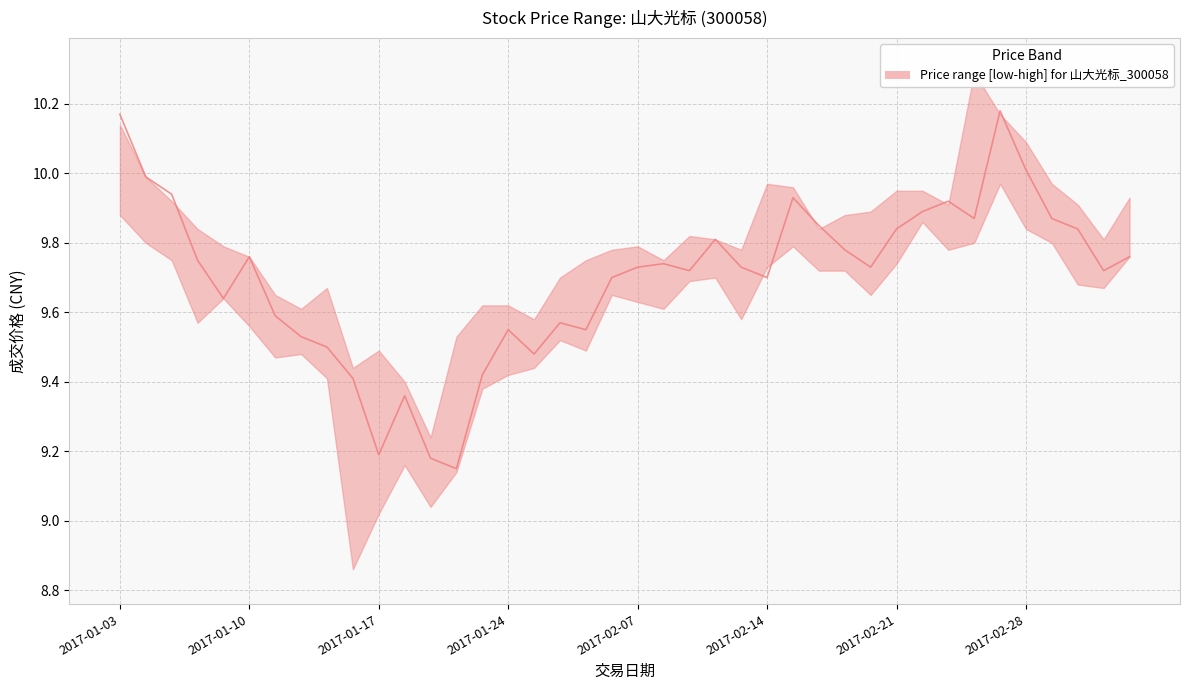

What is the average value of the median series?

9.7